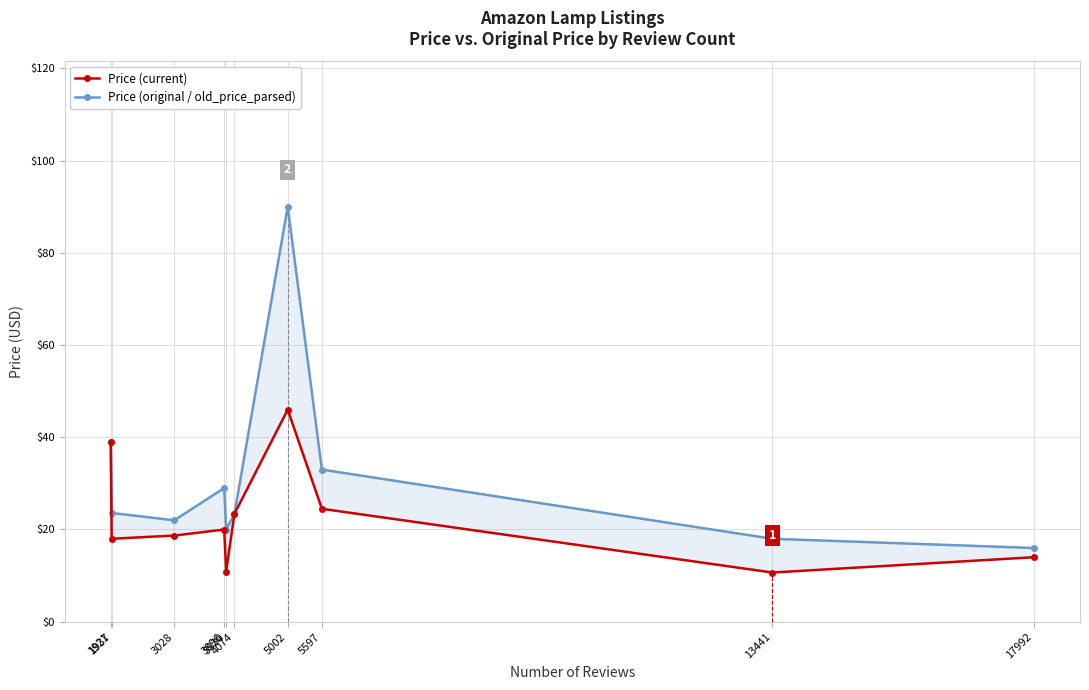

At 5002, list the series in order from smallest to largest.

Price (current), Price (original / old_price_parsed)